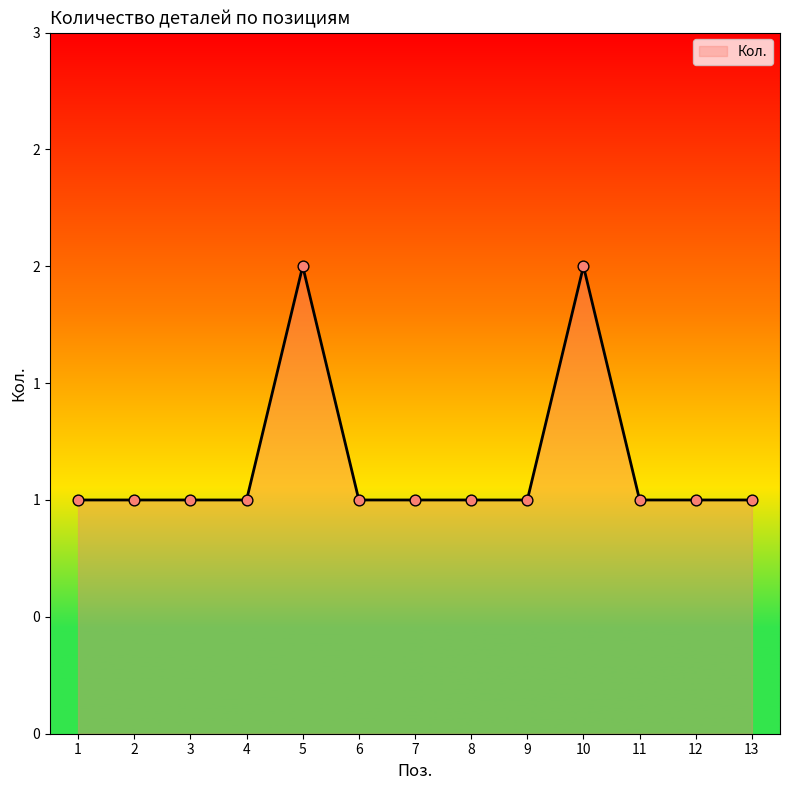

Which has a higher value, 2 or 7?

2